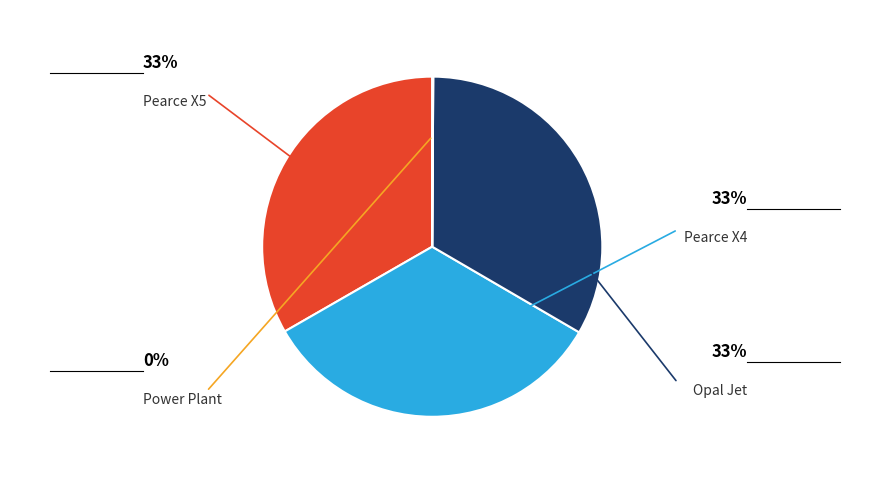

Is there a majority slice in this chart?

No